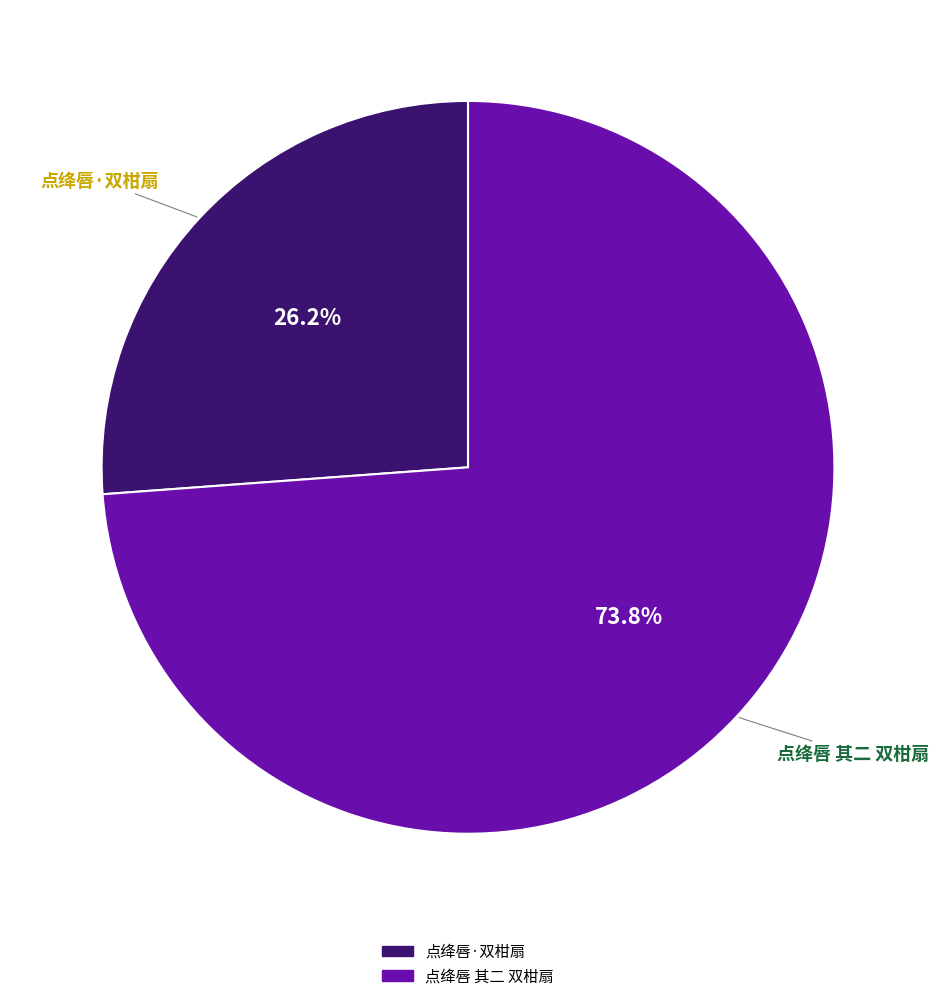

What percentage is the 点绛唇·双柑扇 slice, to the nearest percent?

26%